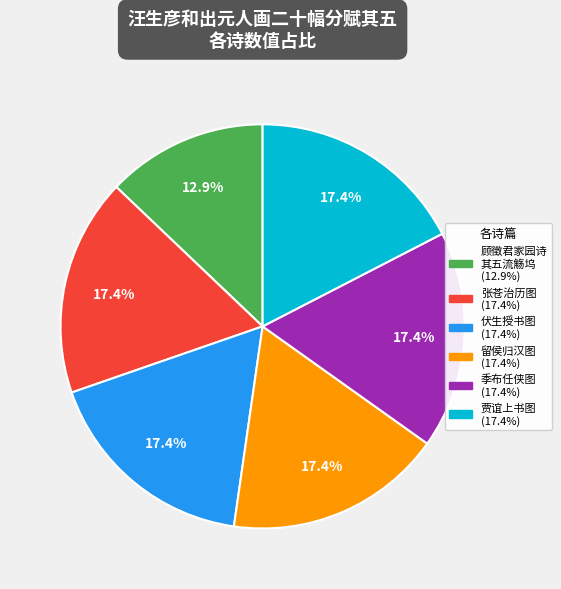

Does any single category account for the majority?

No